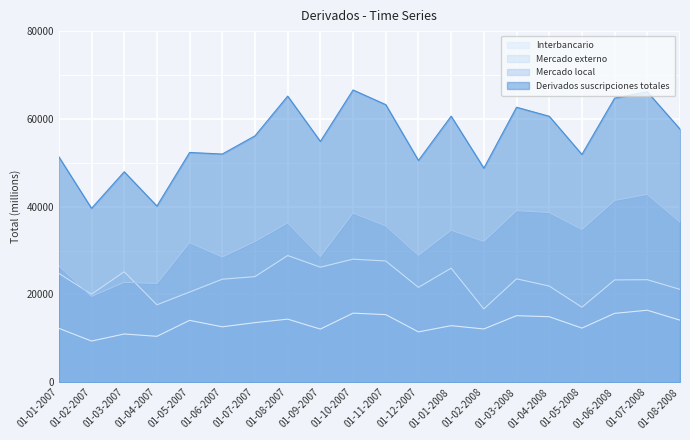

Rank the categories by Mercado local value from lowest to highest.

01-02-2007, 01-04-2007, 01-03-2007, 01-01-2007, 01-06-2007, 01-09-2007, 01-12-2007, 01-05-2007, 01-07-2007, 01-02-2008, 01-01-2008, 01-05-2008, 01-11-2007, 01-08-2007, 01-08-2008, 01-10-2007, 01-04-2008, 01-03-2008, 01-06-2008, 01-07-2008